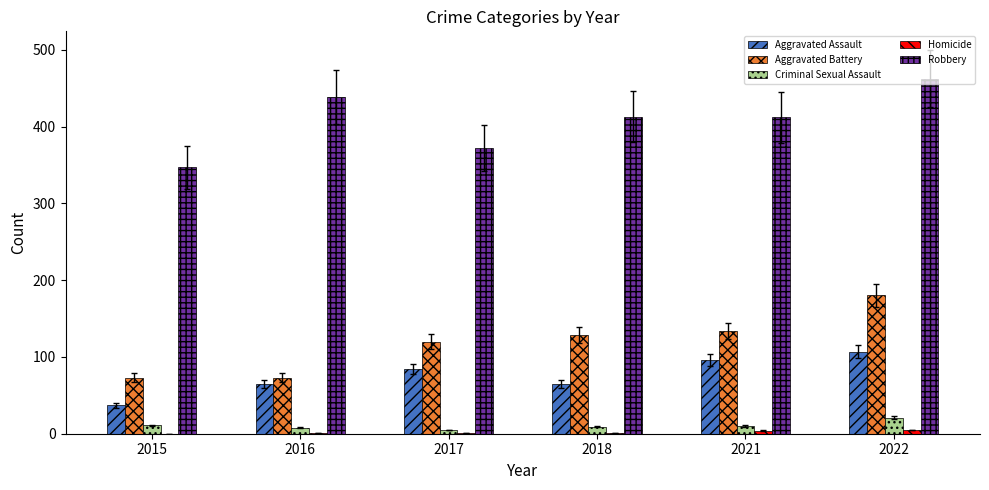

Is it true that Aggravated Assault equals 107 at 2022?

True